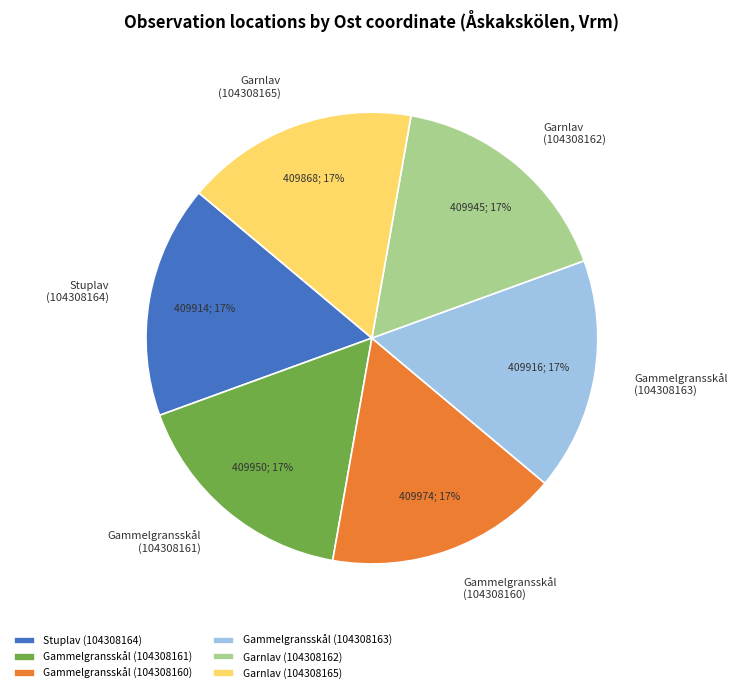

What is the ratio of the value at Gammelgransskål (104308160) to the value at Stuplav (104308164)?

1.0